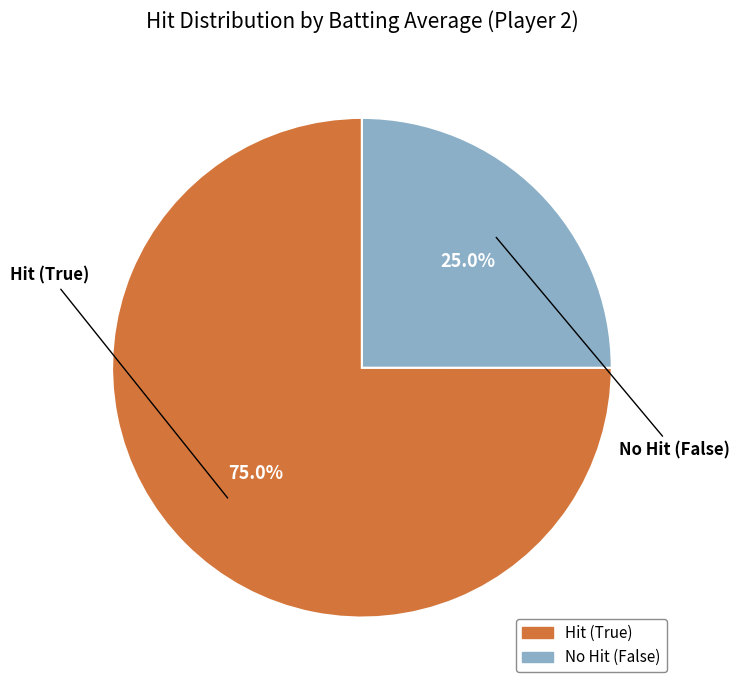

Is there a majority slice in this chart?

Yes